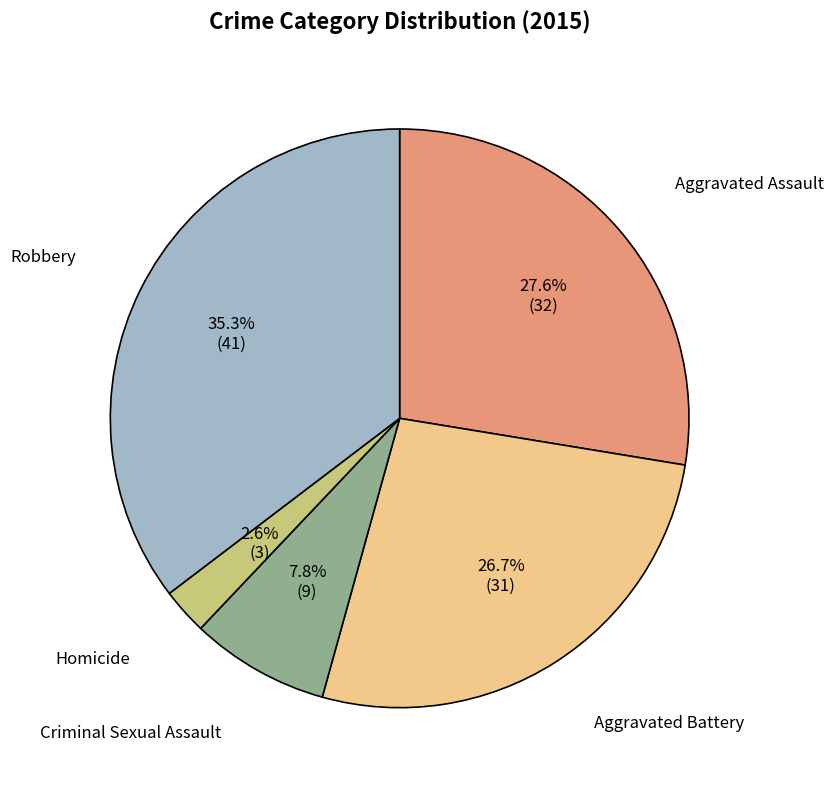

To the nearest percent, what is the difference between the Robbery and Homicide slice percentages?

33%